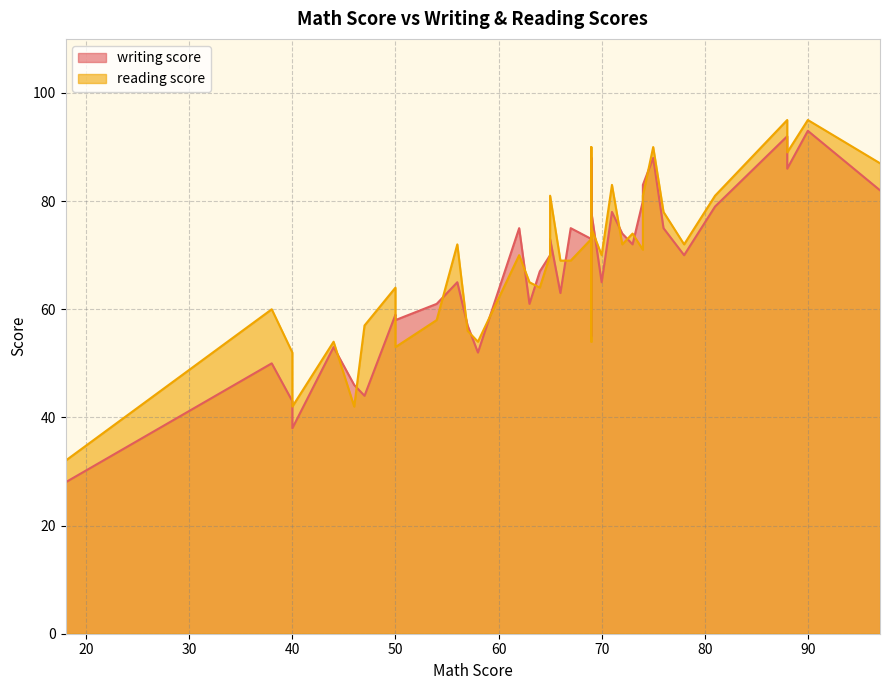

Which series changed the most between 3 and 12?

writing score